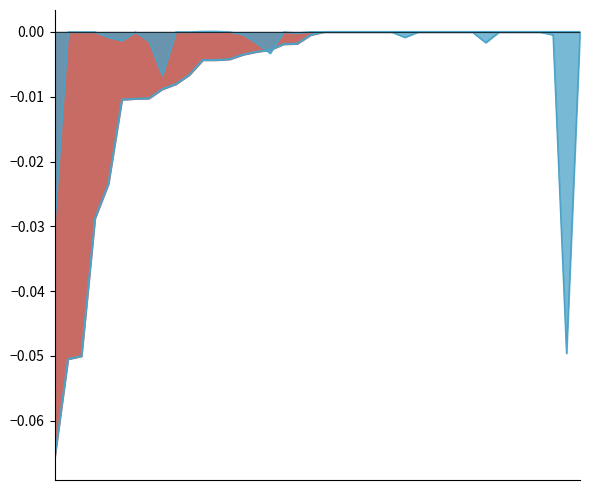

At which label is HQ line closest to 0?

20